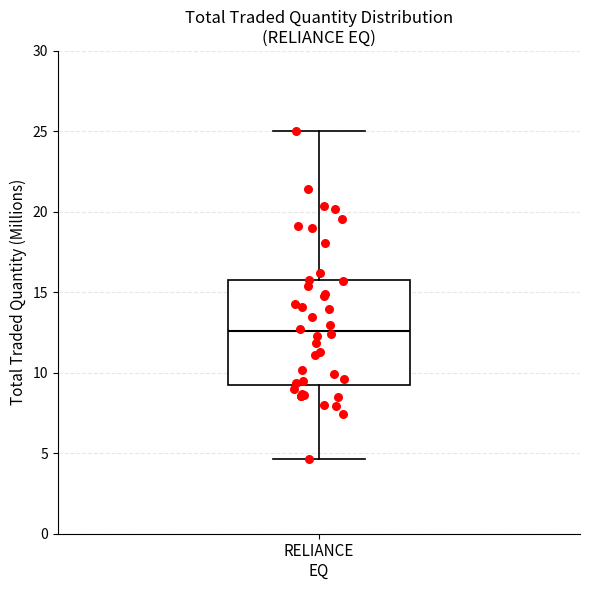

Where is the upper edge of the box for RELIANCE EQ on the y-axis? The values are not printed on the chart, so give them approximately, as read against the axis.

15.5